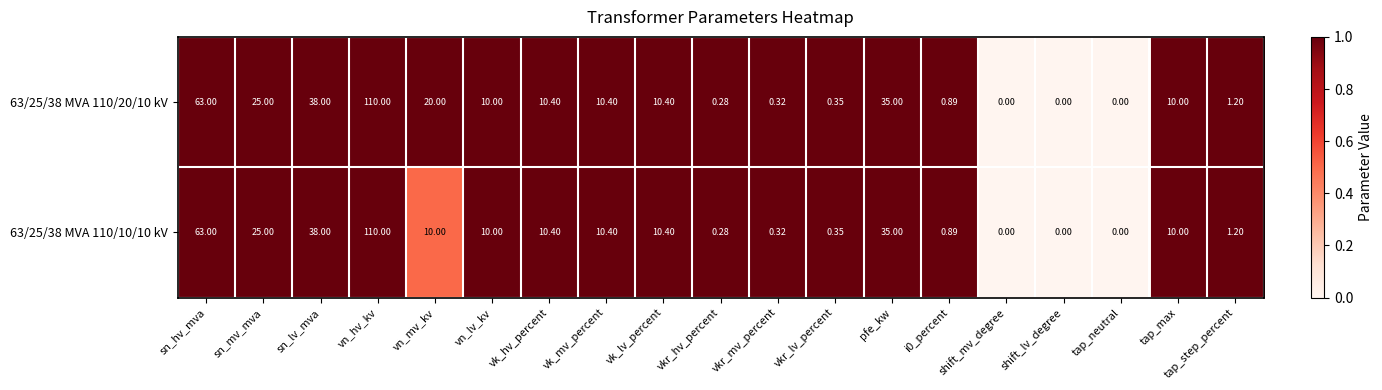

At which label is 63/25/38 MVA 110/10/10 kV closest to 55?

sn_hv_mva